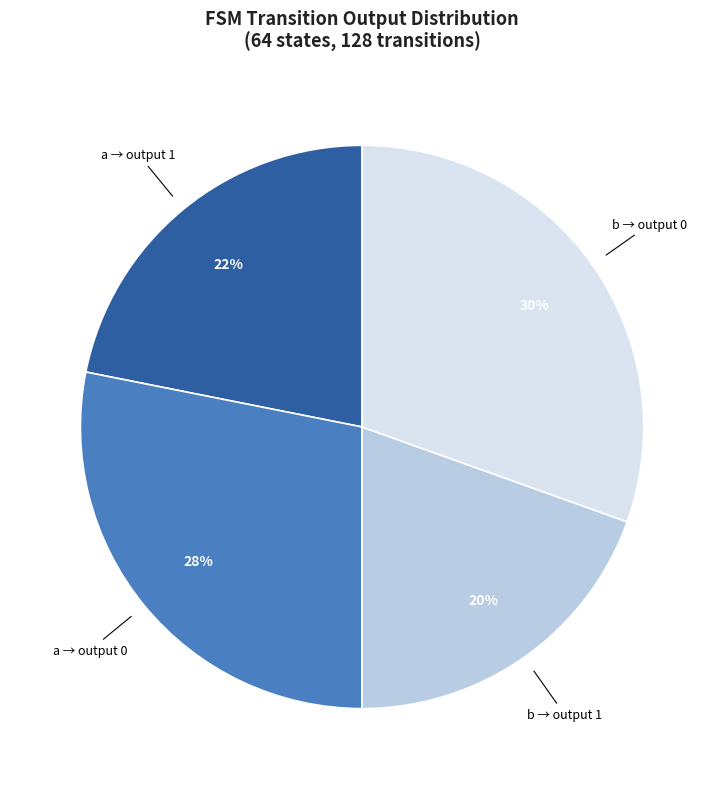

To the nearest percent, what is the average slice percentage?

25%